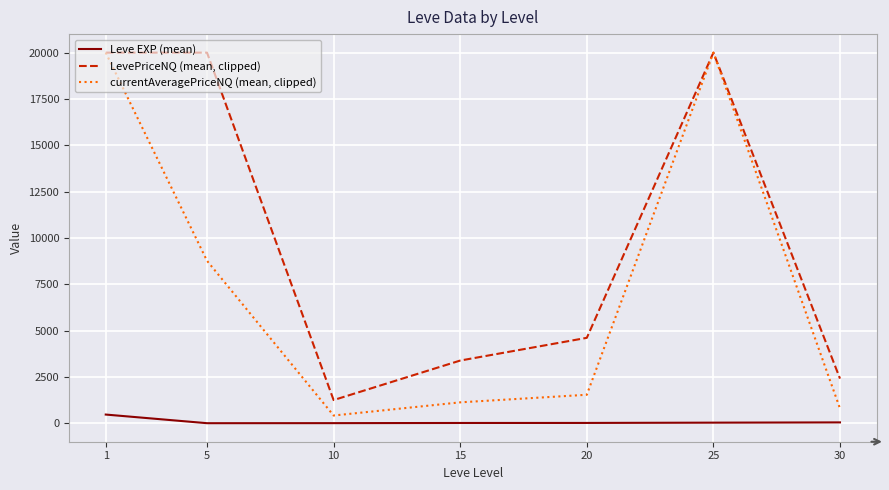

List the series in order of their overall mean, lowest first.

Leve EXP (mean), currentAveragePriceNQ (mean, clipped), LevePriceNQ (mean, clipped)